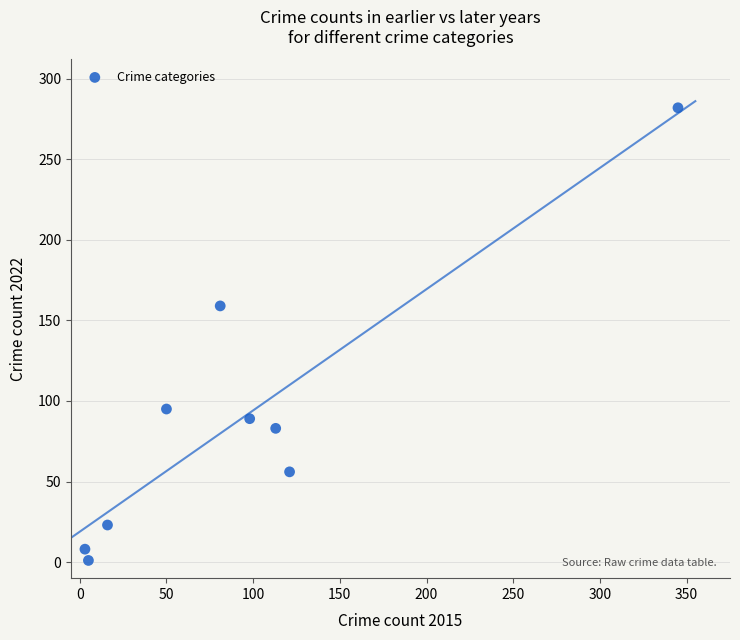

What Y value in the scatter plot is closest to 141?

159